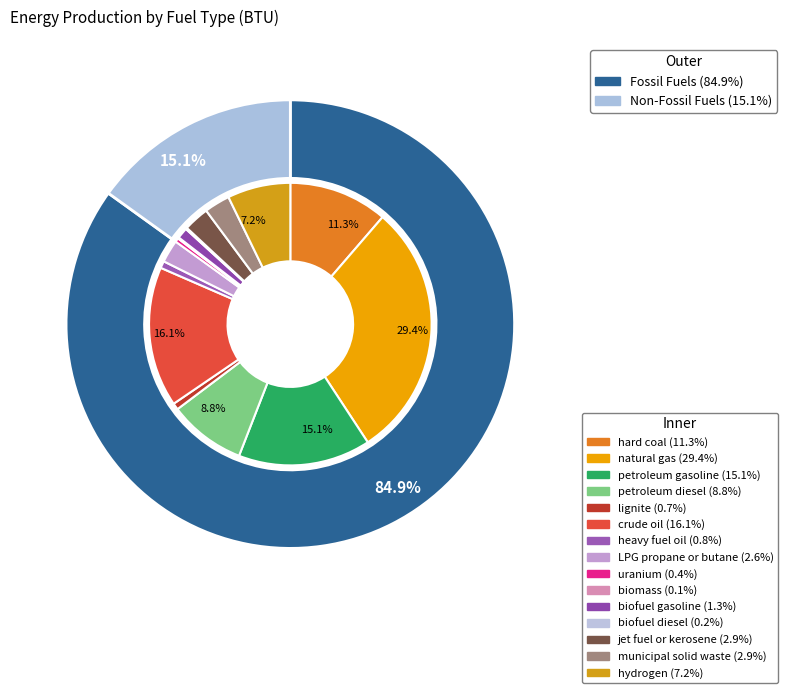

Is it true that lignite is 1% of the pie?

True